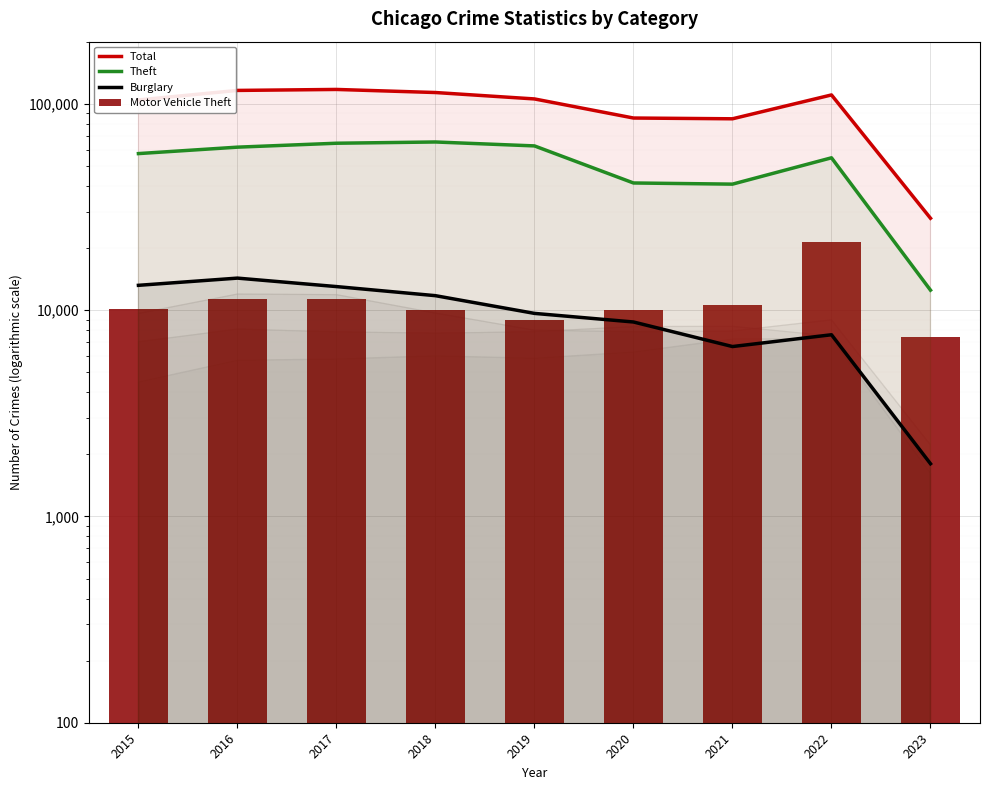

List the labels in order of Motor Vehicle Theft value, smallest first.

2023, 2019, 2020, 2018, 2015, 2021, 2016, 2017, 2022